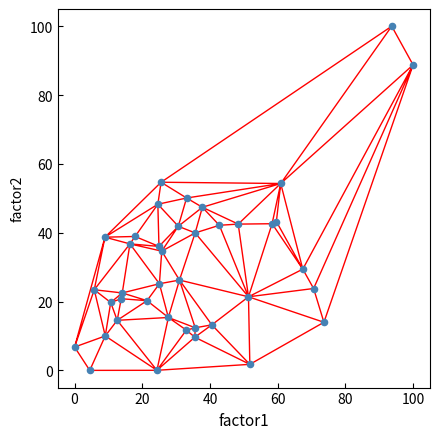

What is the range of Y values (max minus min)?

100.0